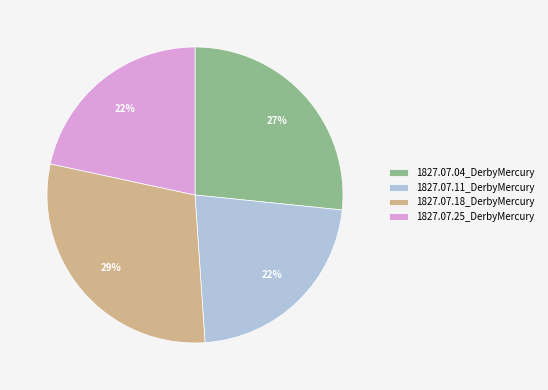

How many segments does this pie chart have?

4